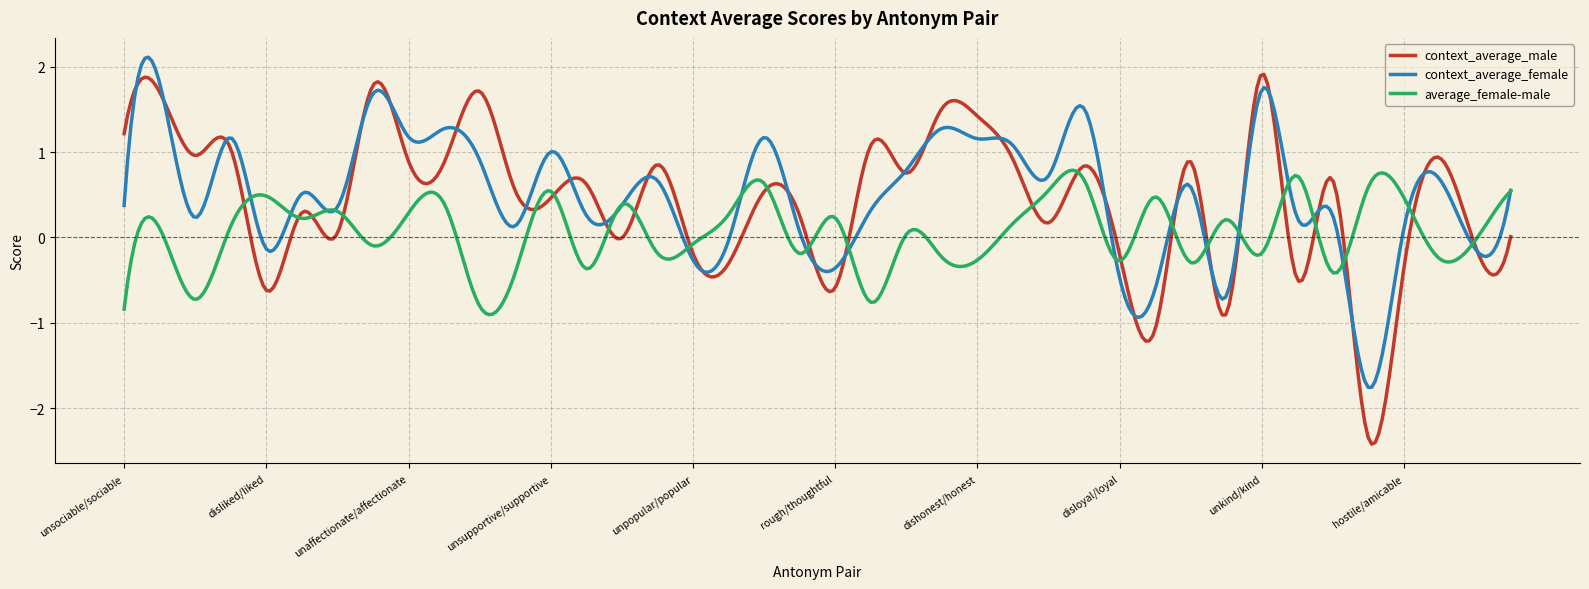

What is the lowest value of the context_average_male series?

-2.4